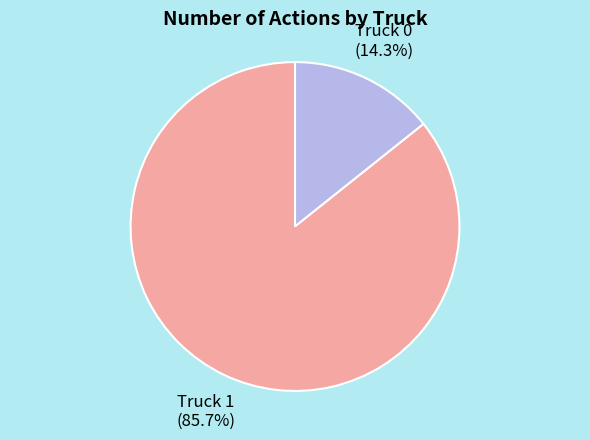

What percentage do Truck 1 and Truck 0 together represent?

100.0%